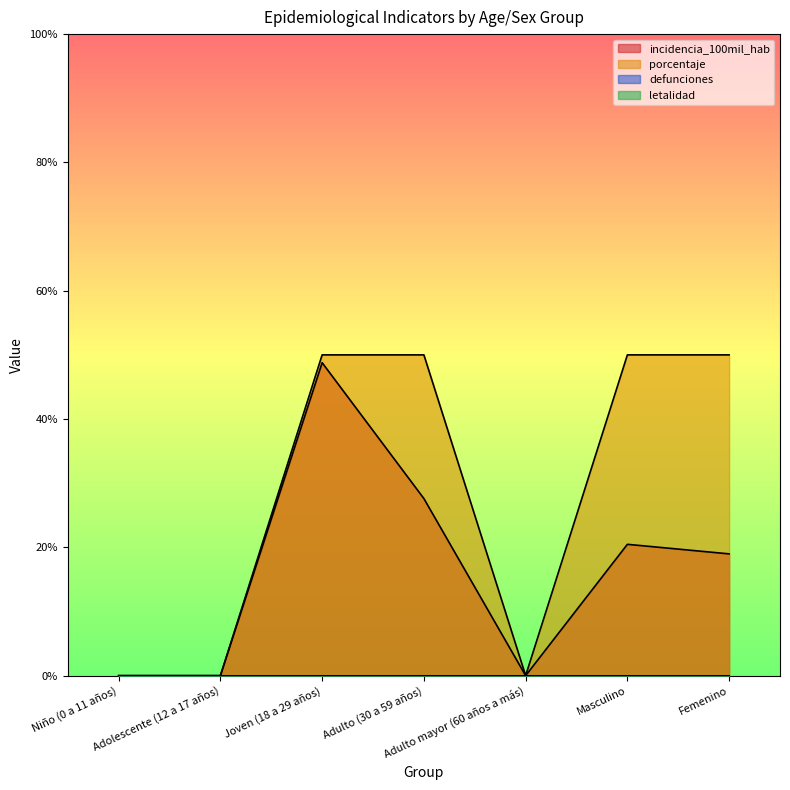

Does the chart have visible grid lines?

No